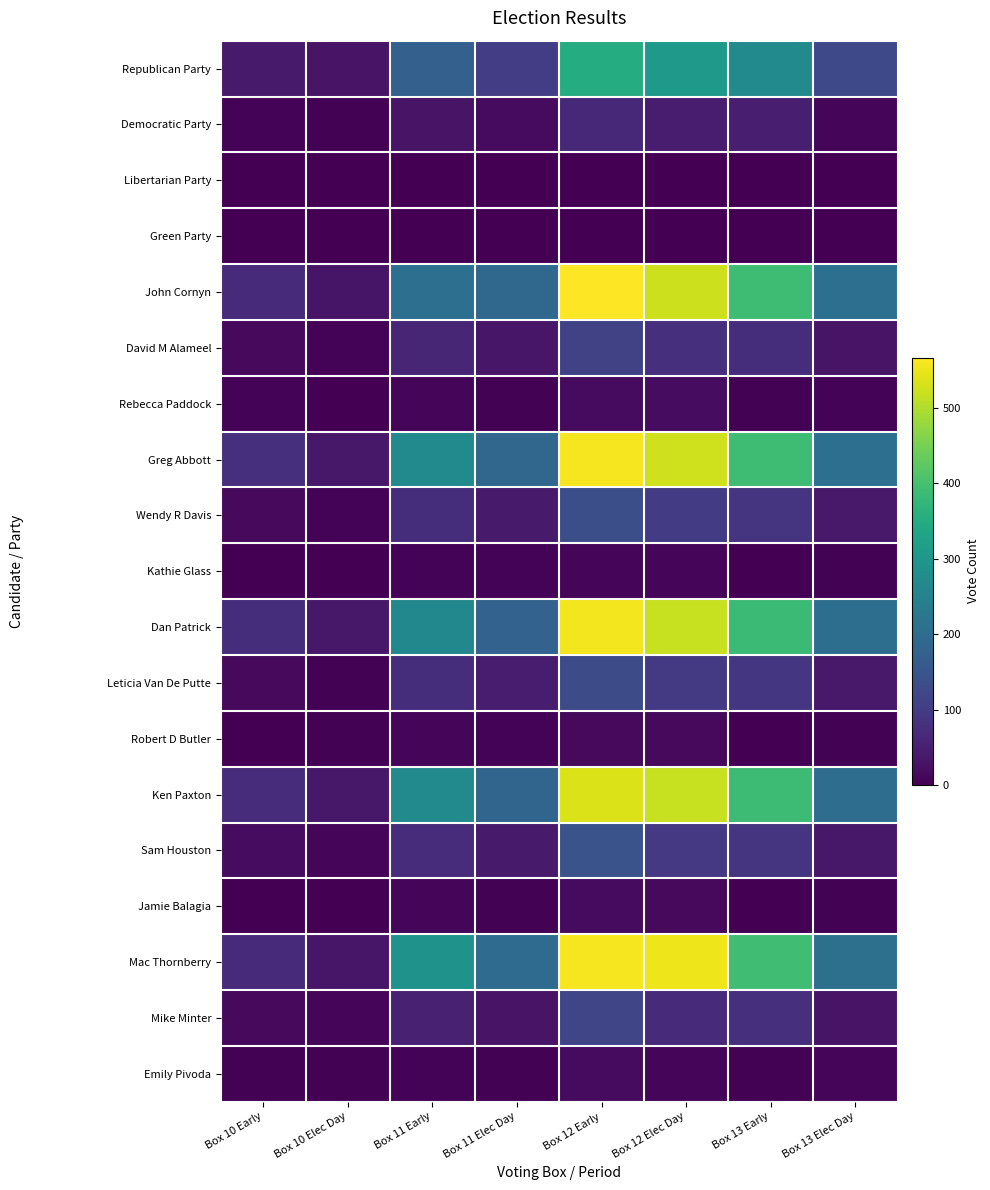

Which has a higher value, Box 13 Elec Day or Box 10 Elec Day?

Box 13 Elec Day